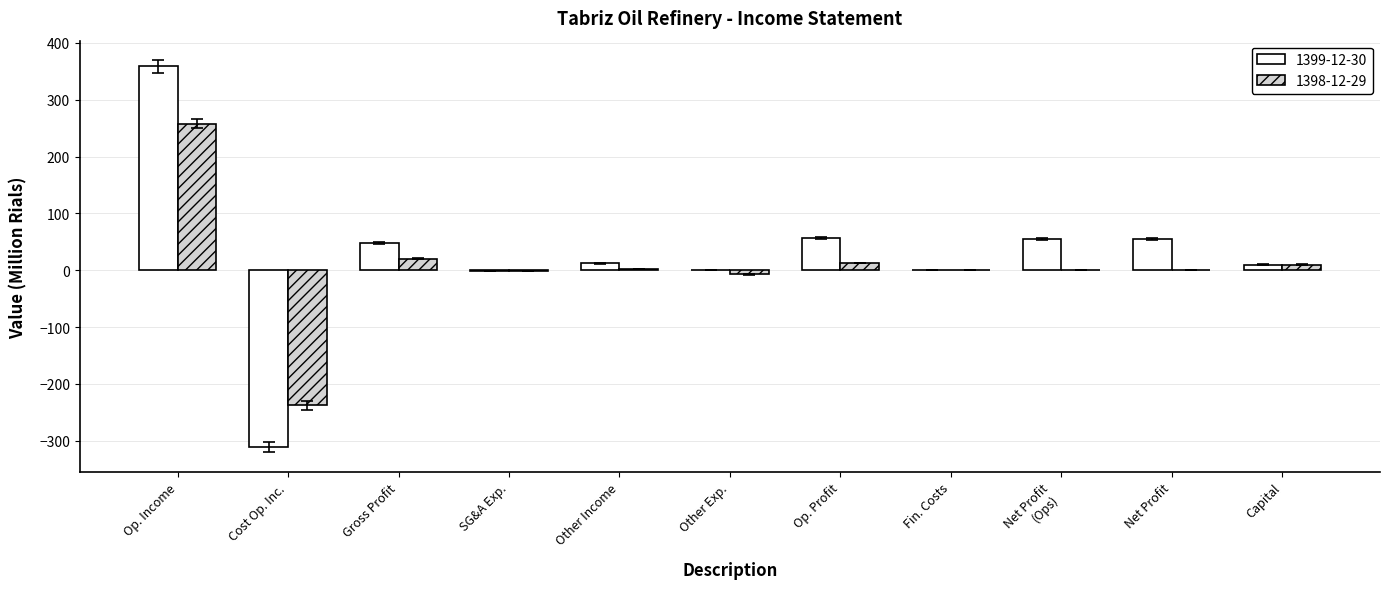

Does the chart contain stacked bars?

No